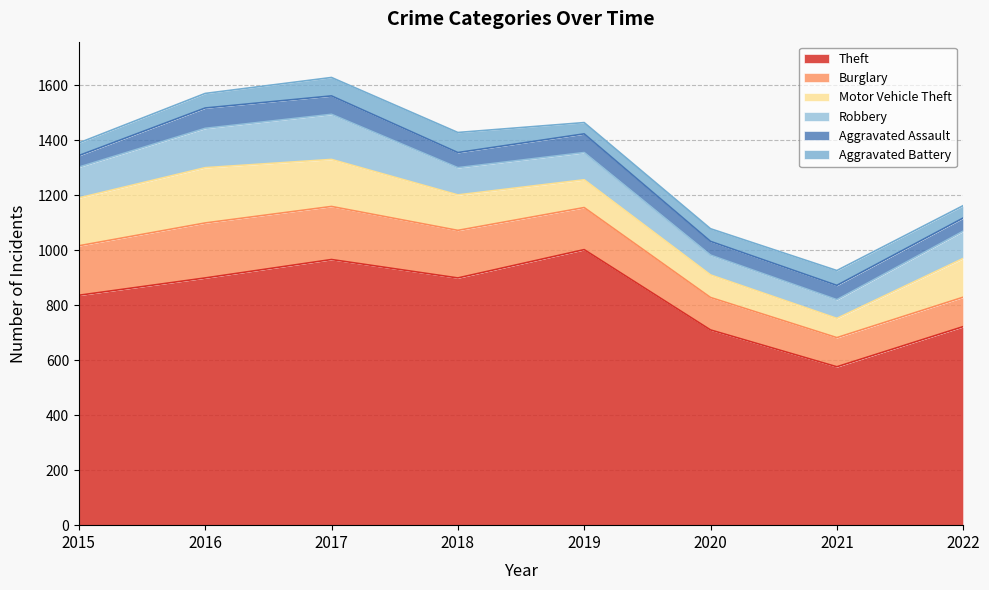

True or false: Robbery has a value of 112 at 2015.

True